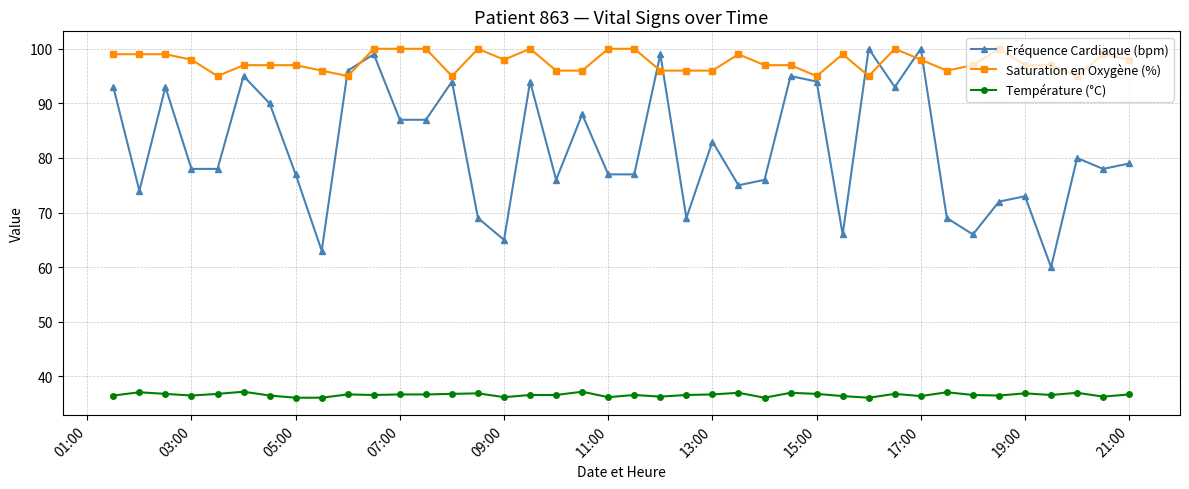

Which series has the largest range (max minus min)?

Fréquence Cardiaque (bpm)